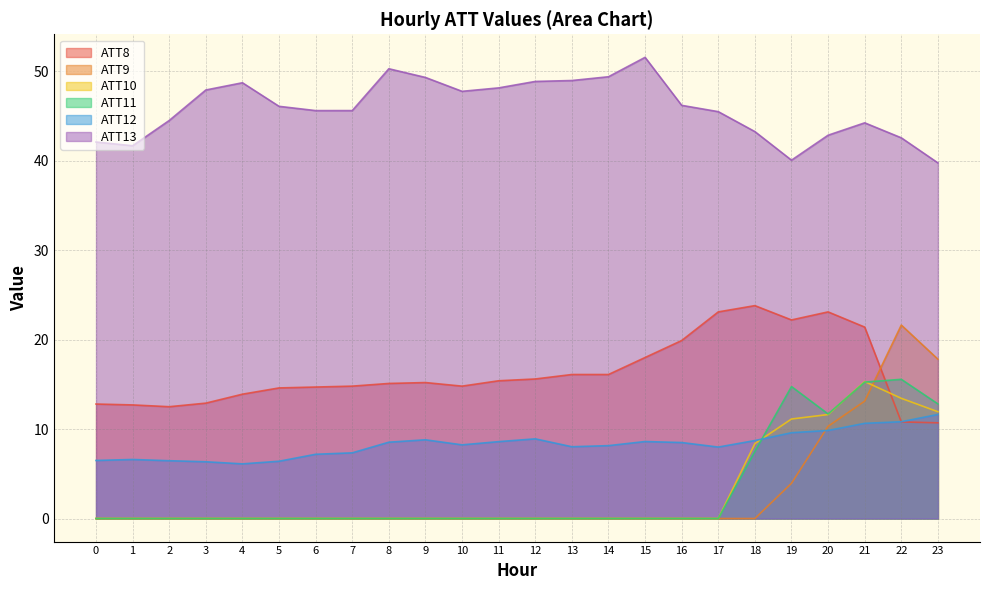

How many series are shown in this chart?

6